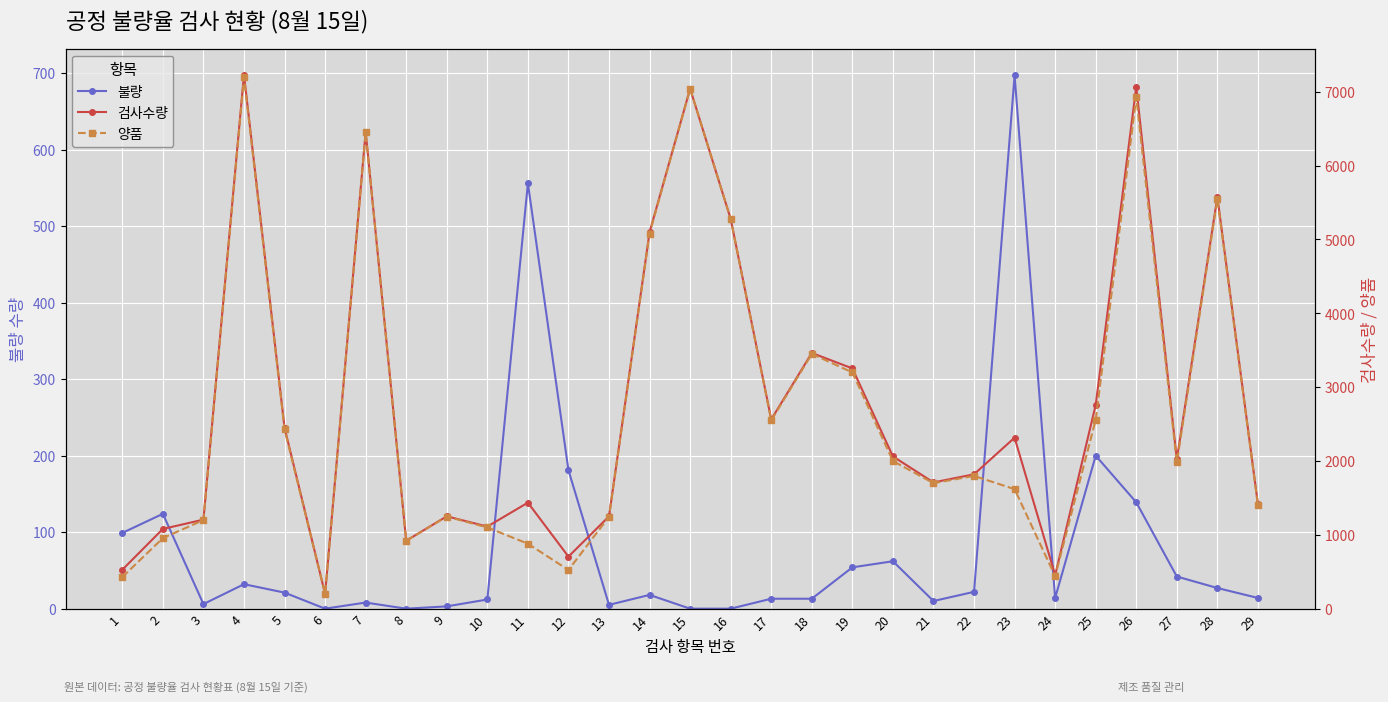

What is the maximum value for 불량?

697